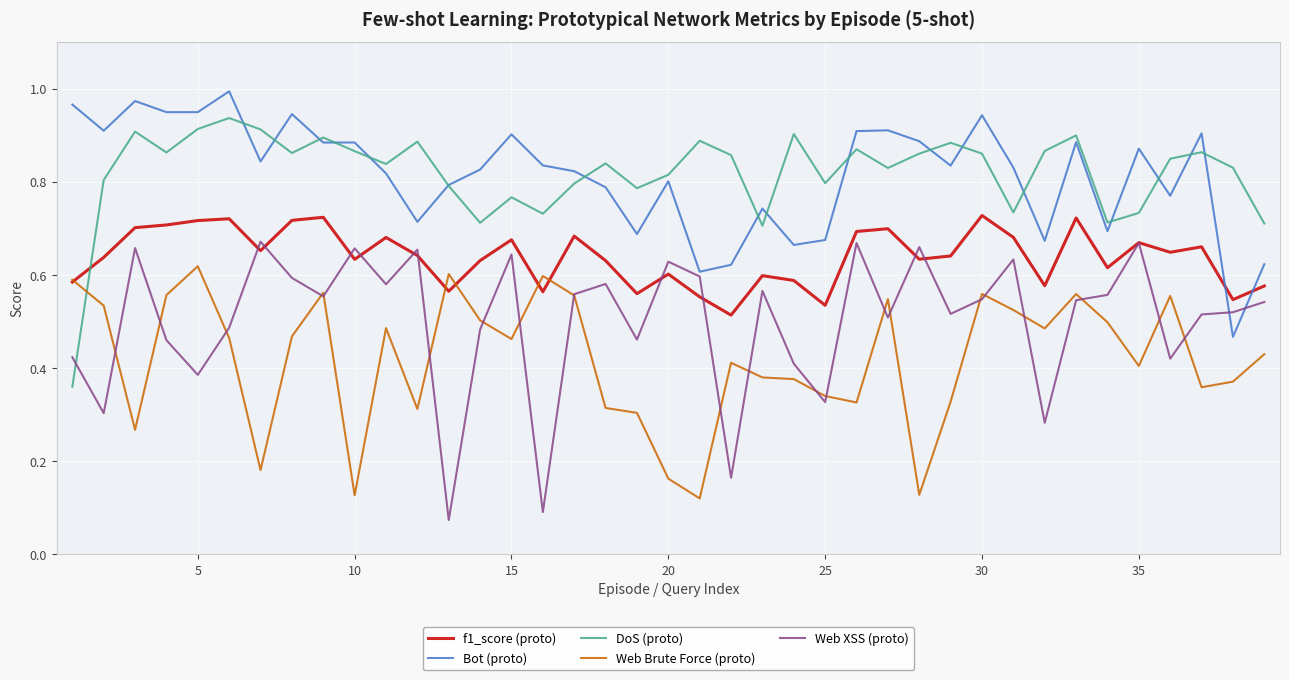

Which series has the largest range (max minus min)?

Web XSS (proto)